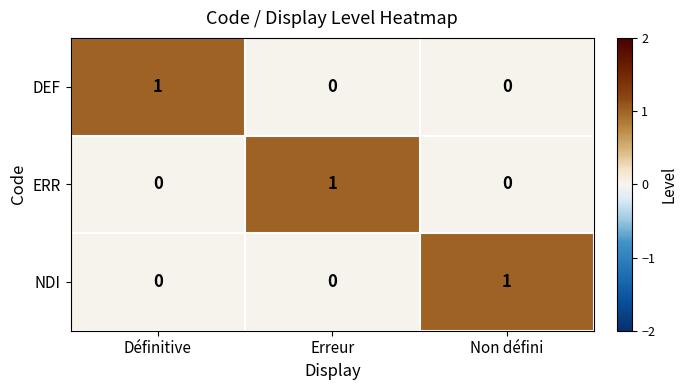

Reading left to right, extract all data points from this chart.

DEF: 1	0	0
ERR: 0	1	0
NDI: 0	0	1